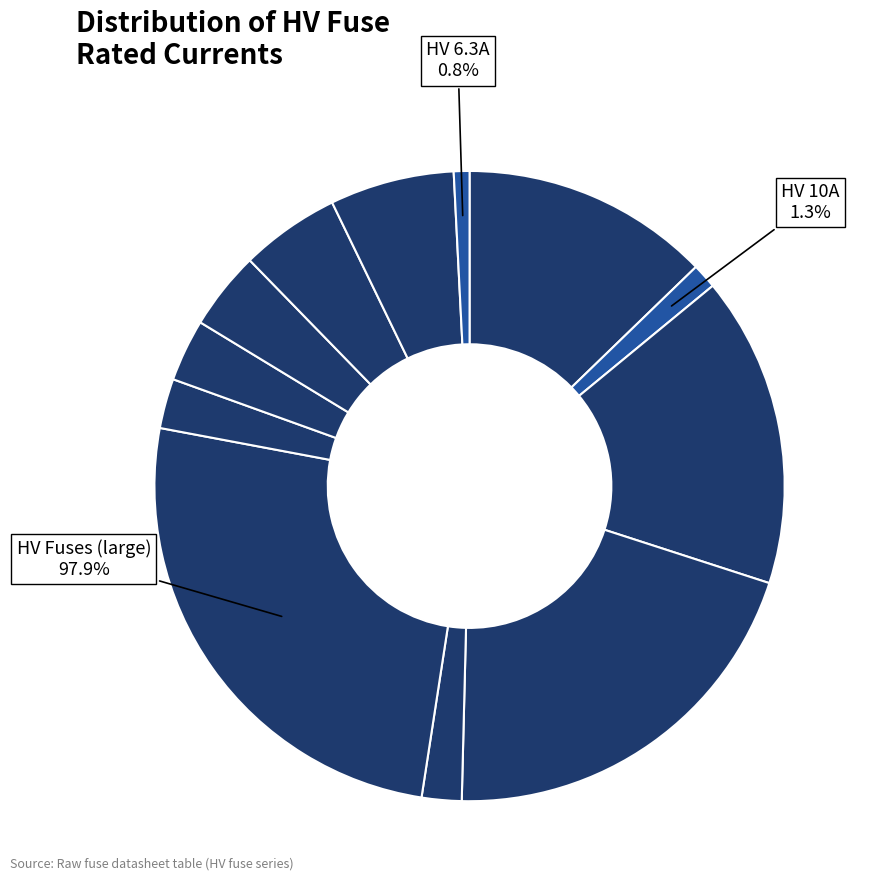

What is the change in value from HV 16A to HV 40A?

+24.0